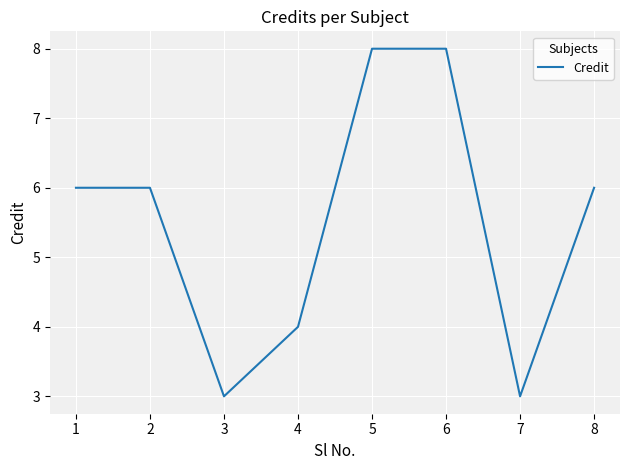

What is the minimum value shown in the chart?

3